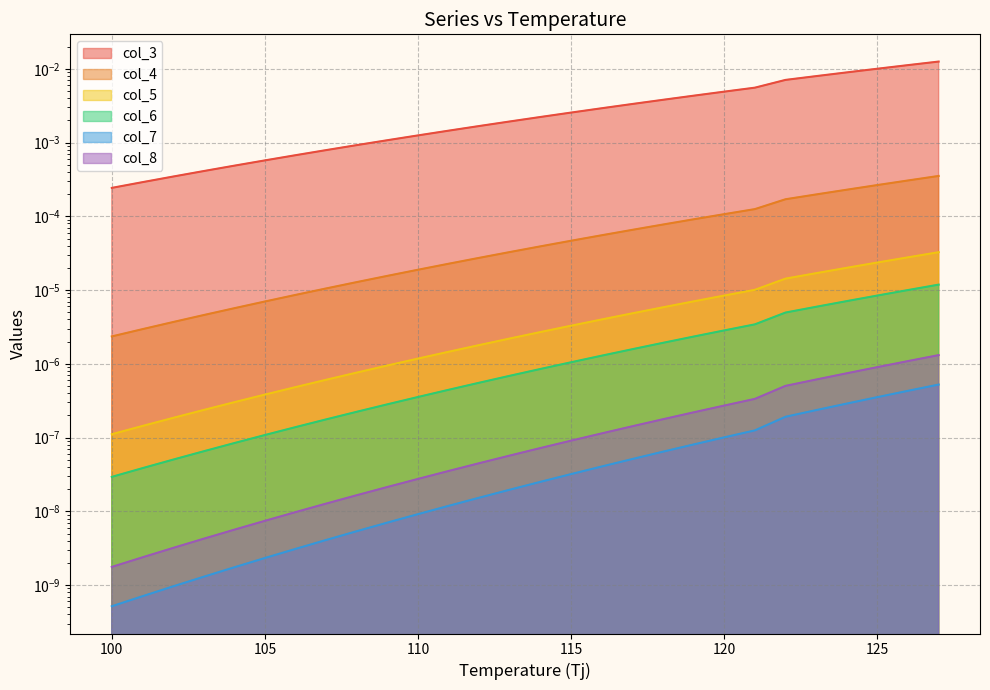

True or false: col_7 and col_8 intersect in this chart.

False